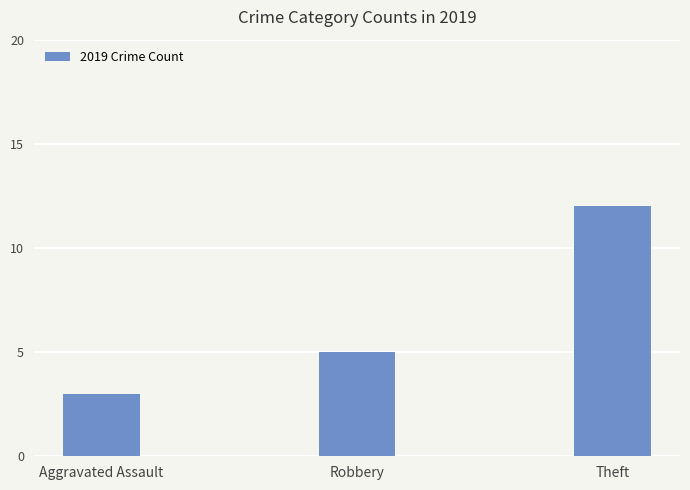

What is the minimum value shown in the chart?

3